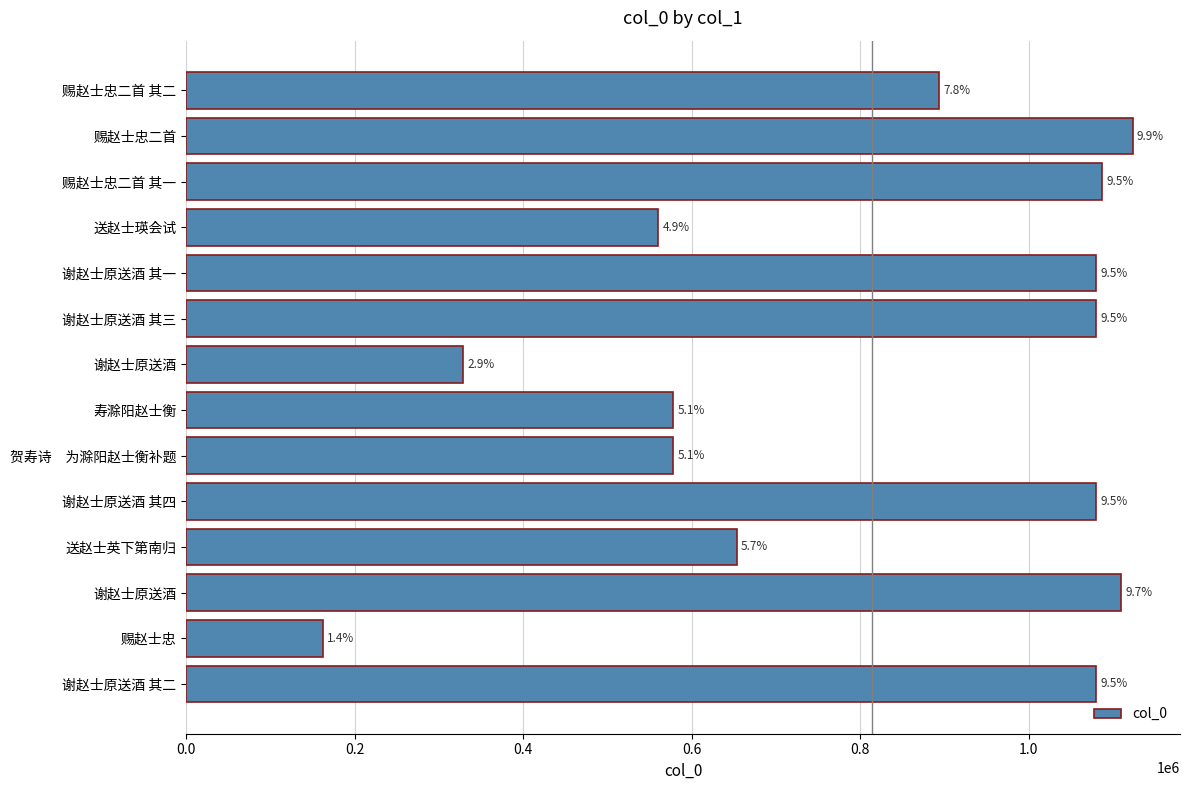

How many bars are there in total?

14